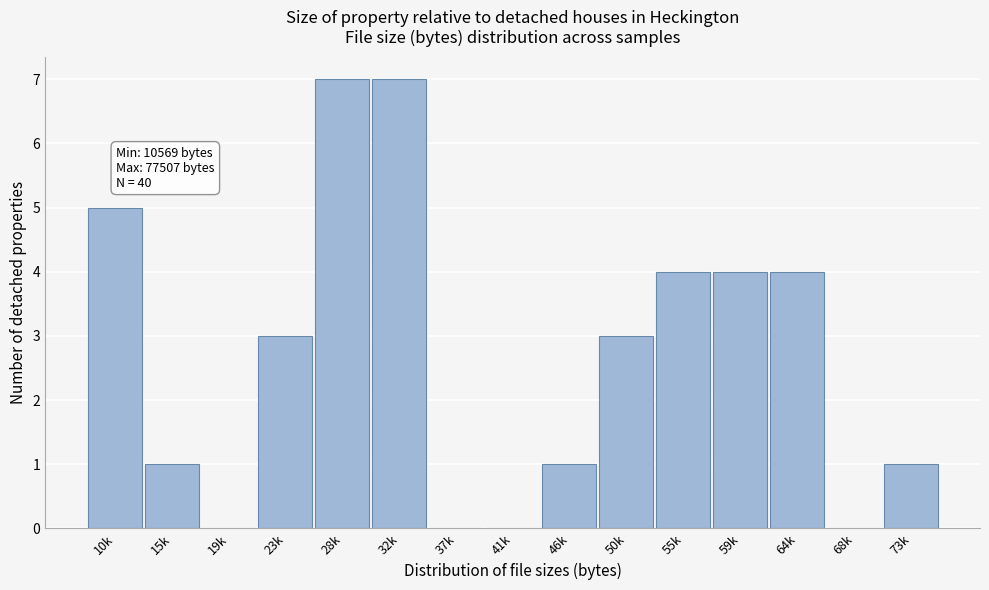

Reading left to right, list all the values displayed in this chart.

10k=5	15k=1	19k=0	23k=3	28k=7	32k=7	37k=0	41k=0	46k=1	50k=3	55k=4	59k=4	64k=4	68k=0	73k=1